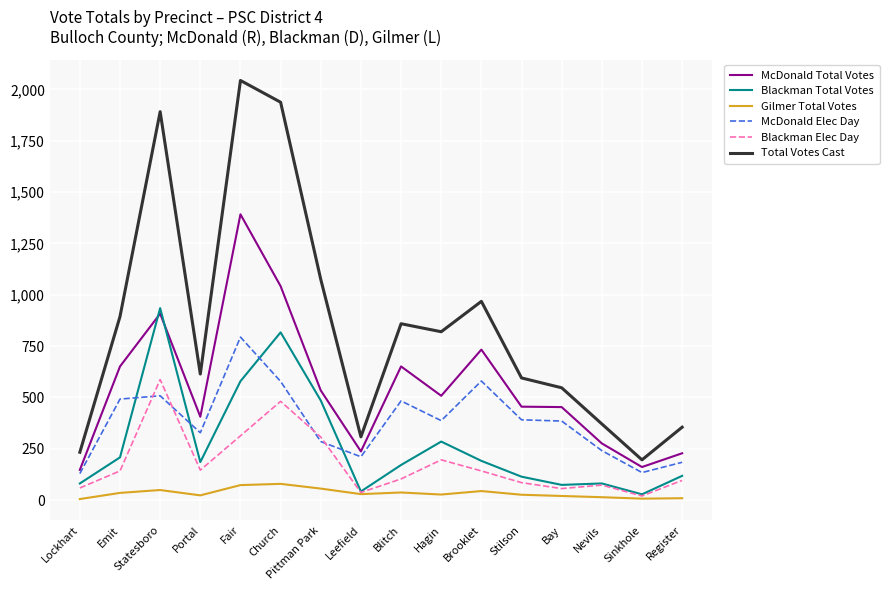

Is it true that Blackman Total Votes equals 277 at Portal?

False